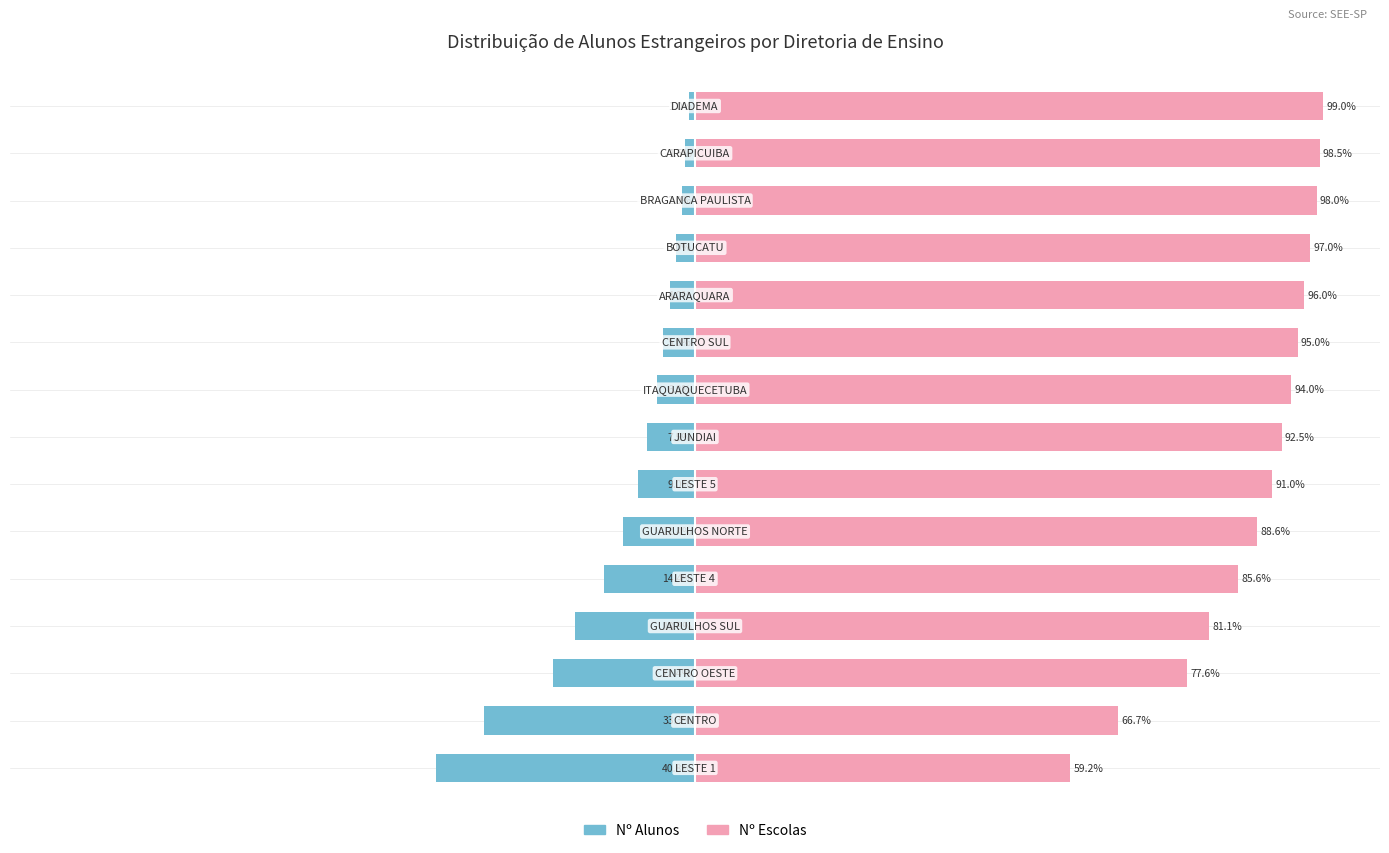

How many bars are there in total?

30